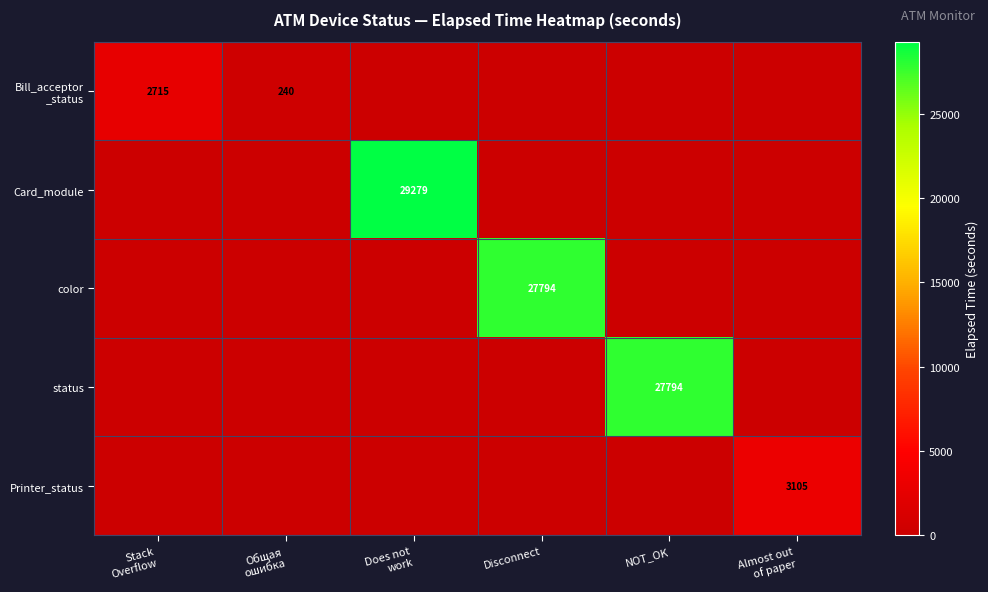

Is the value of Bill_acceptor _status at NOT_OK greater than the value of color at Does not work?

No